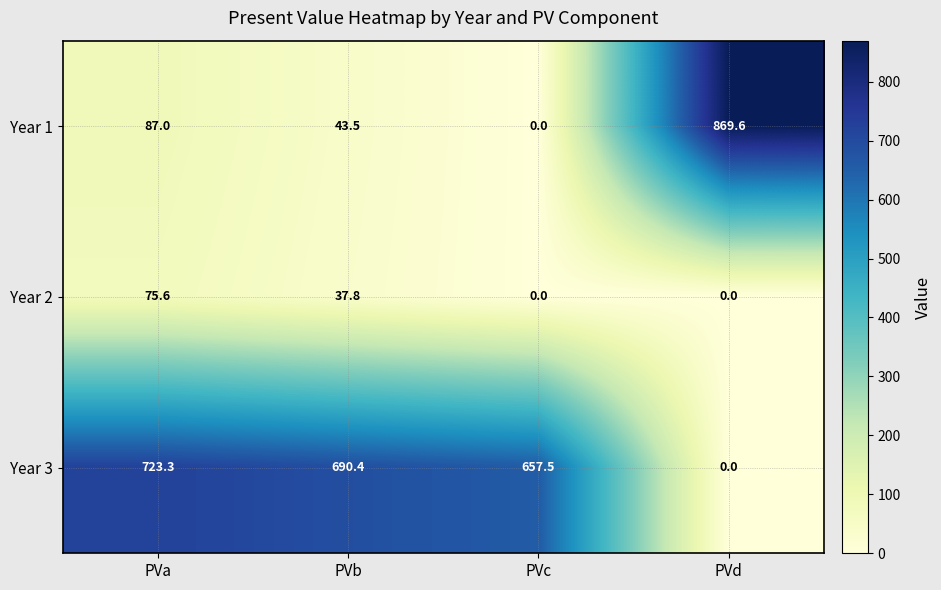

What is the maximum value for Year 1?

869.6